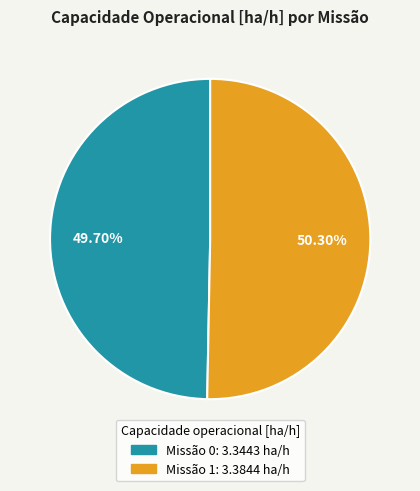

Is there any slice that represents more than half of the pie?

Yes